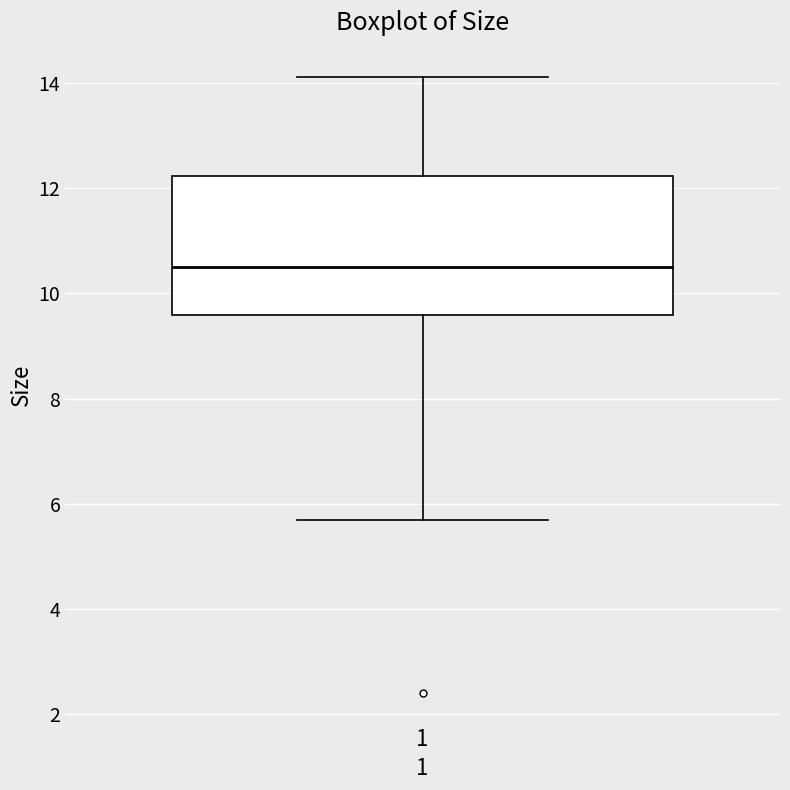

Read this box plot against the y-axis: the position of the median line, the range covered by the box, and the ends of both whiskers. The values are not printed on the chart, so give them approximately, as read against the axis.

median 10.6, box 9.6 to 12.2, whiskers 5.6 to 14.2